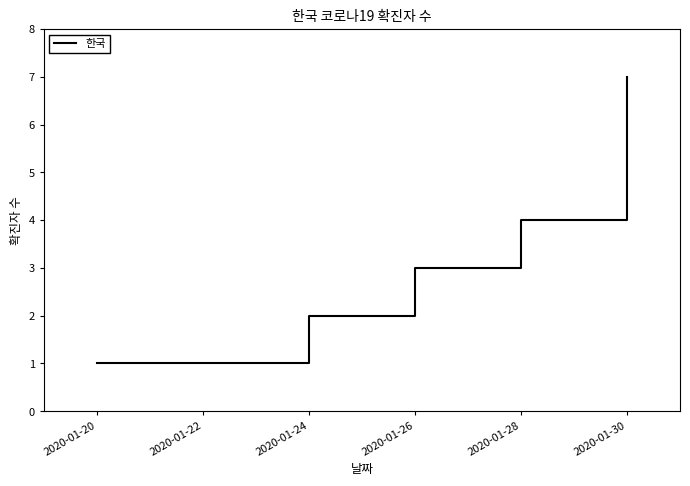

Between 2020-01-20 and 2020-01-26, which is larger?

2020-01-26